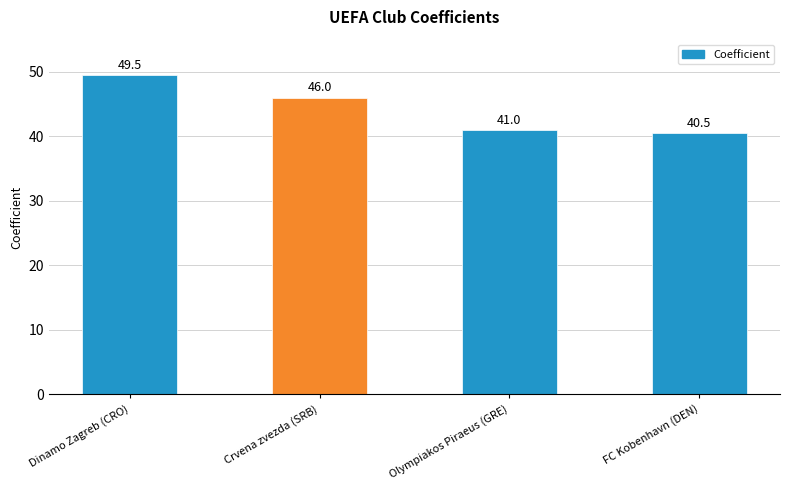

Where does the data first go above 46?

Dinamo Zagreb (CRO)